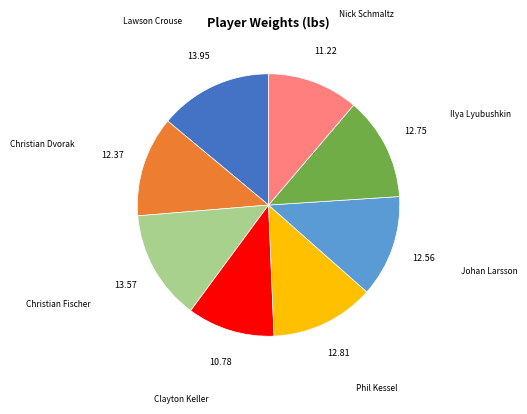

Is it true that Lawson Crouse is 23% of the pie?

False